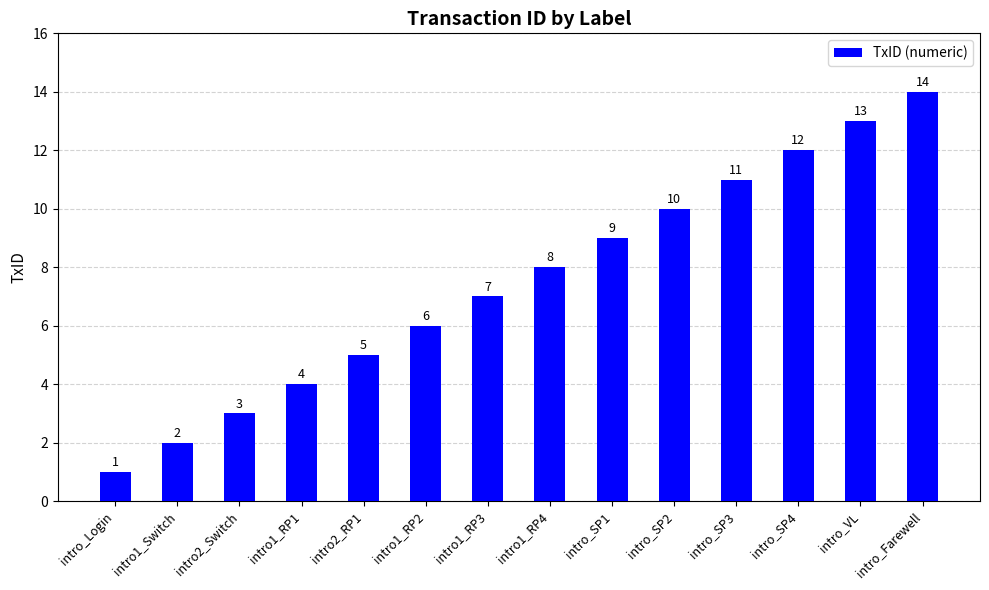

Are the bars horizontal?

No